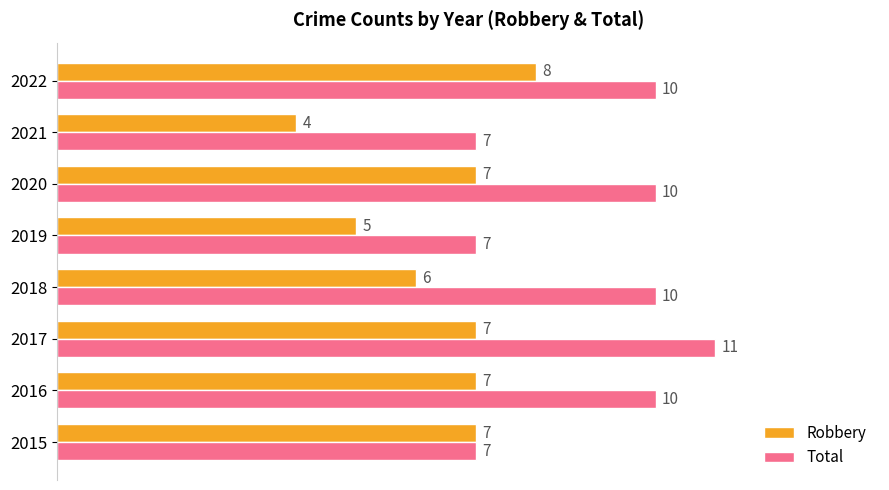

How many data points does each series have?

8